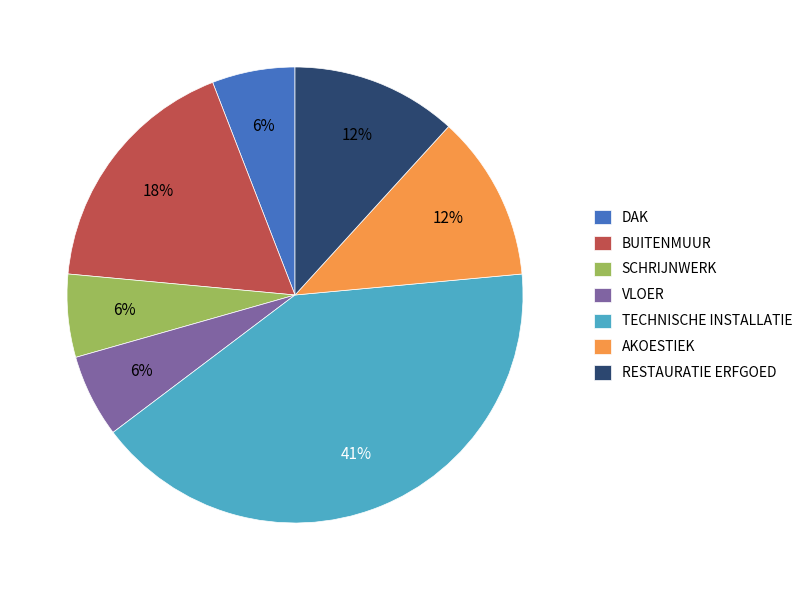

The RESTAURATIE ERFGOED slice represents 3% of the pie. True or false?

False